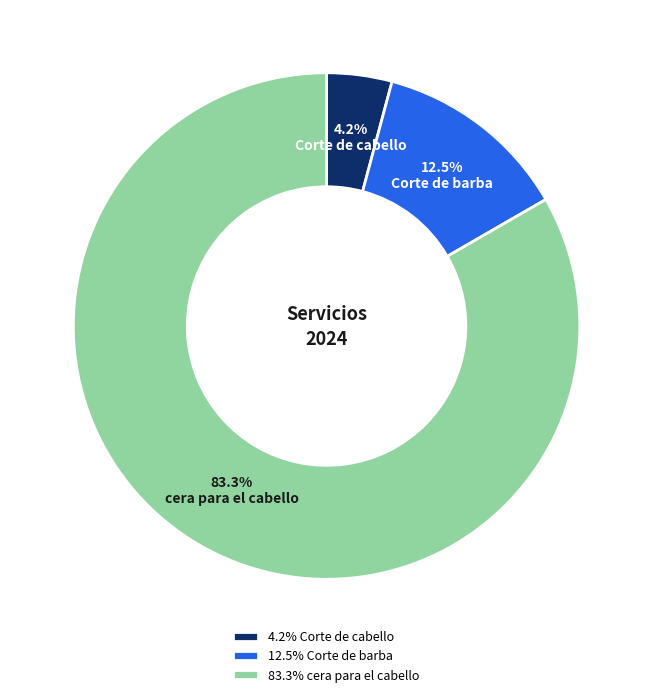

What is the smallest slice in the pie chart?

Corte de cabello